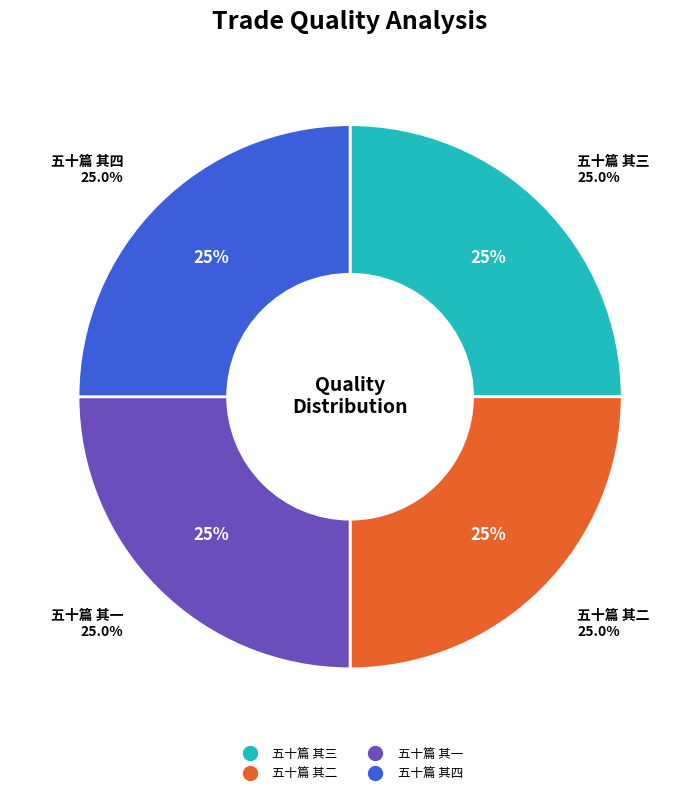

Does 五十篇 其四 represent more than half of the total?

No